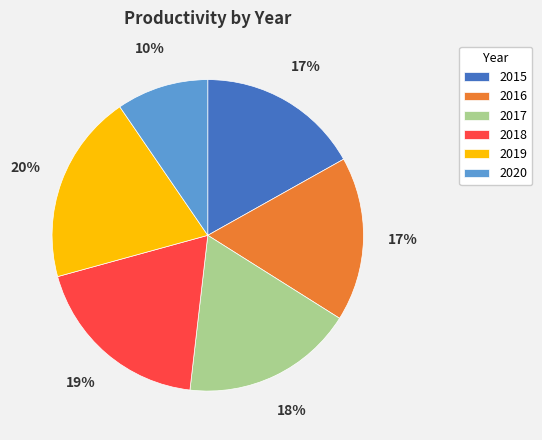

Is there any slice that represents more than half of the pie?

No